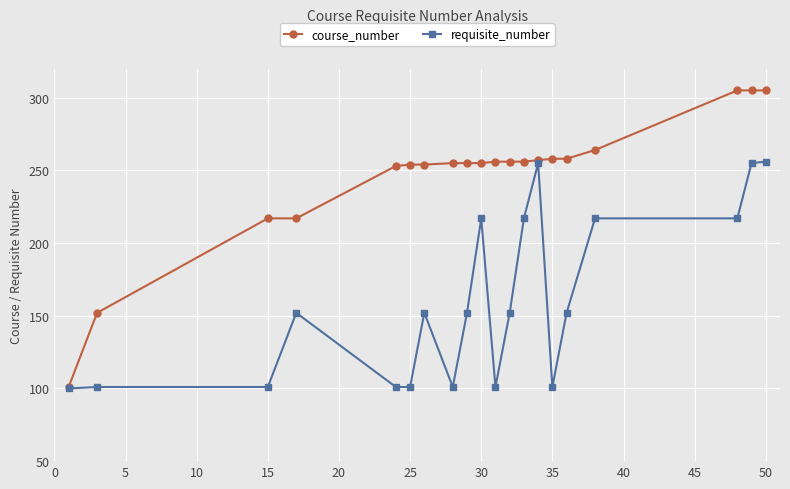

What is the value of the course_number point at the 18th from the left?

305